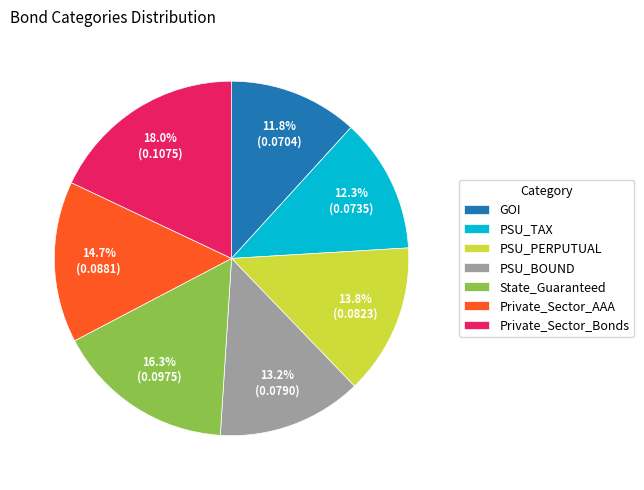

What is the total percentage of PSU_TAX and PSU_BOUND?

25.5%